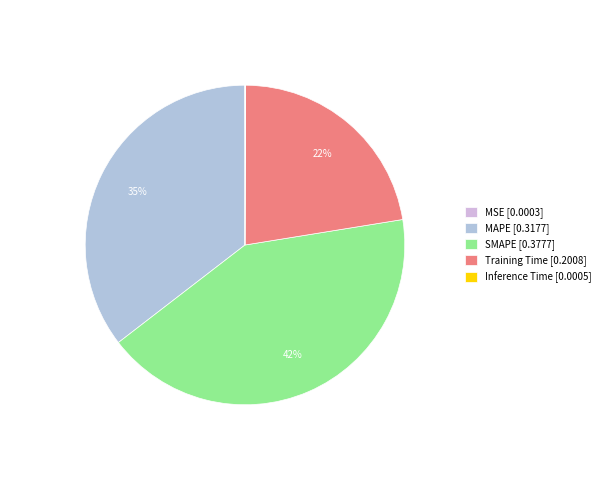

How many slices are in this pie chart?

5